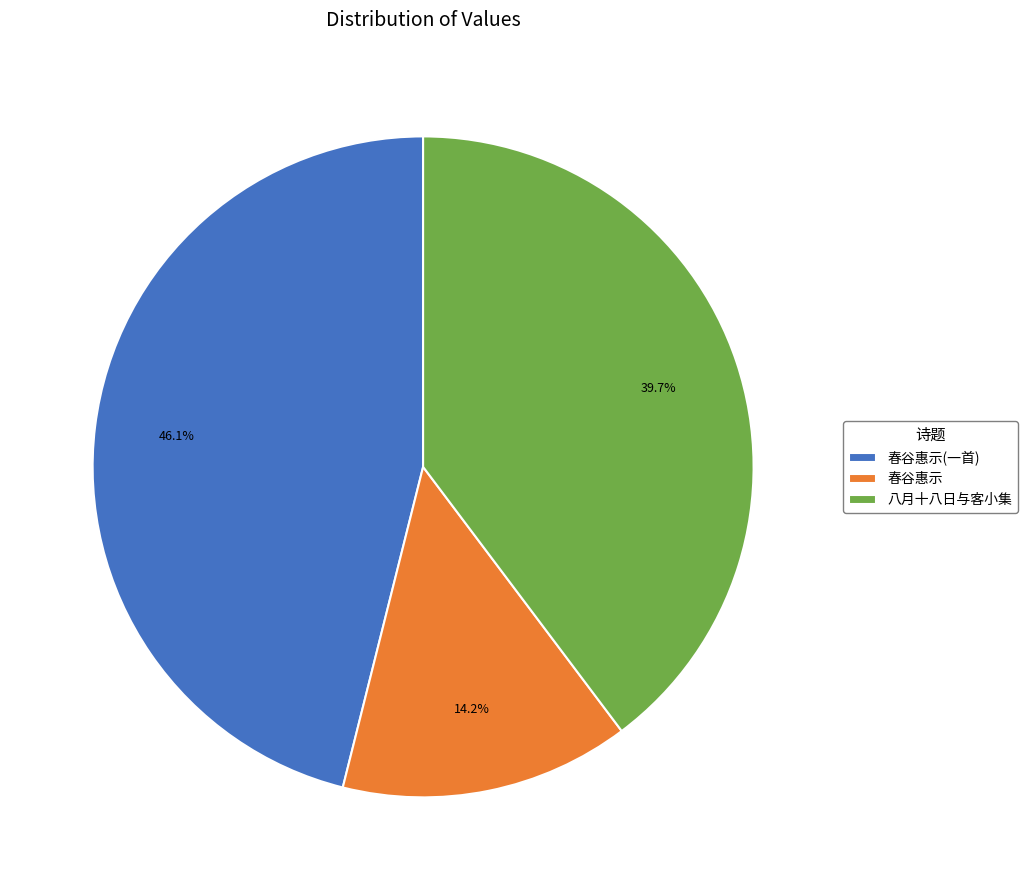

Does any single category account for the majority?

No